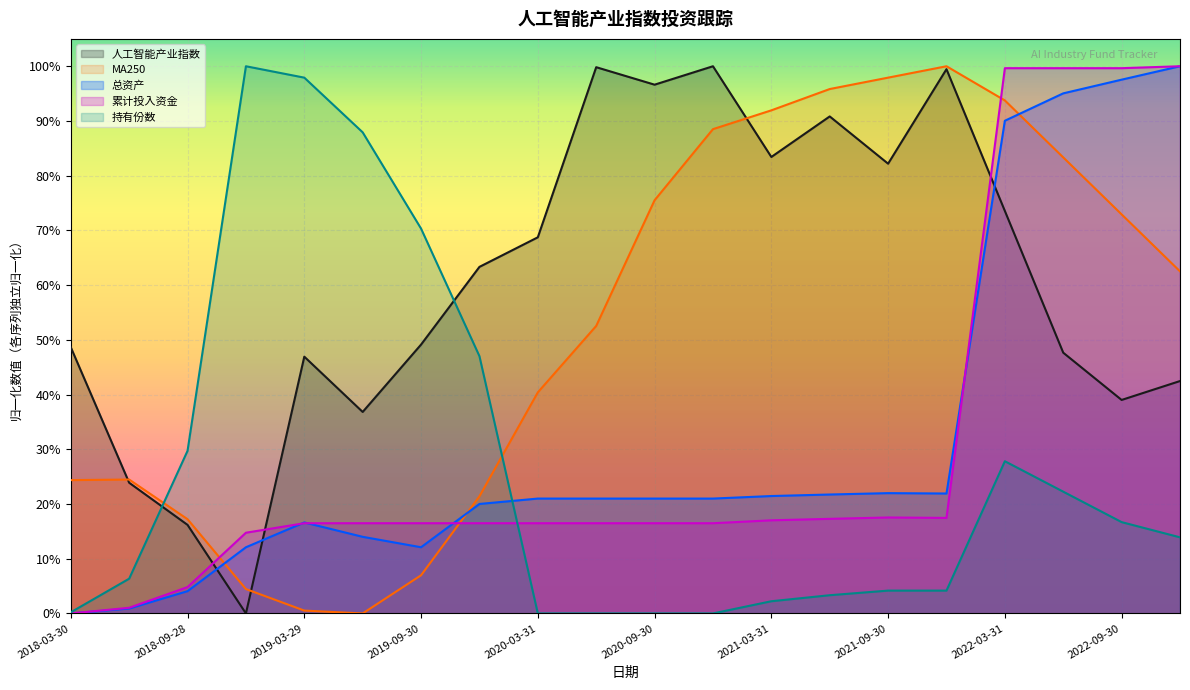

Count the number of data series in this chart.

5